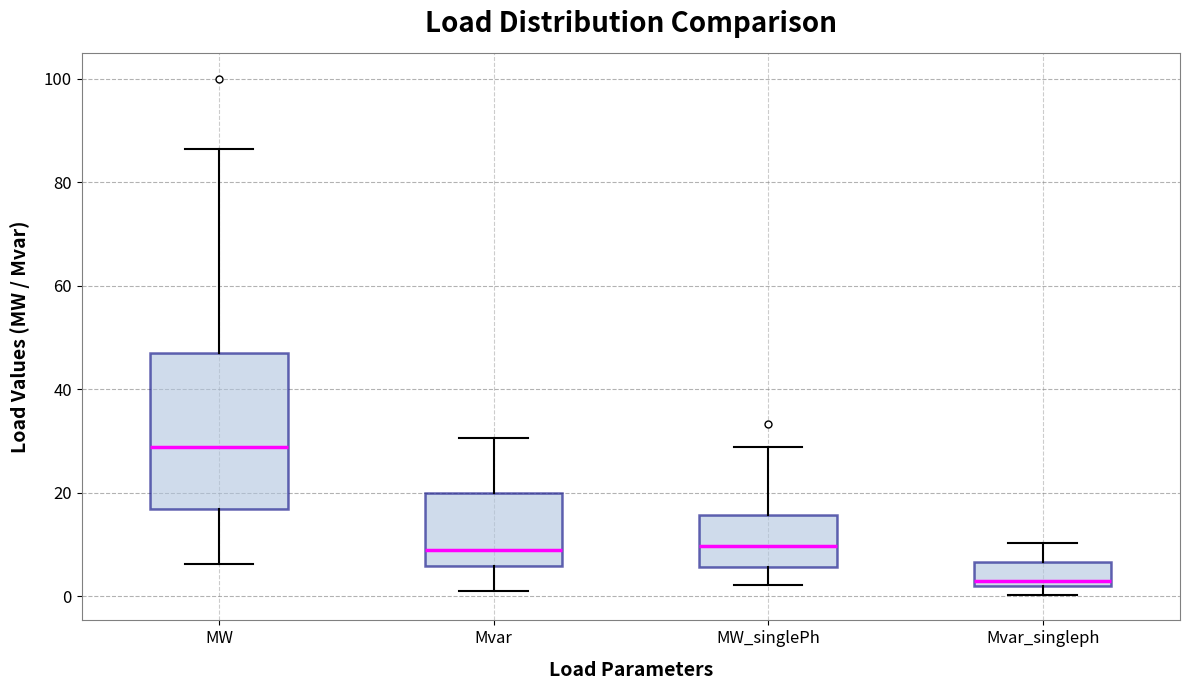

Which box's median line is the highest?

MW